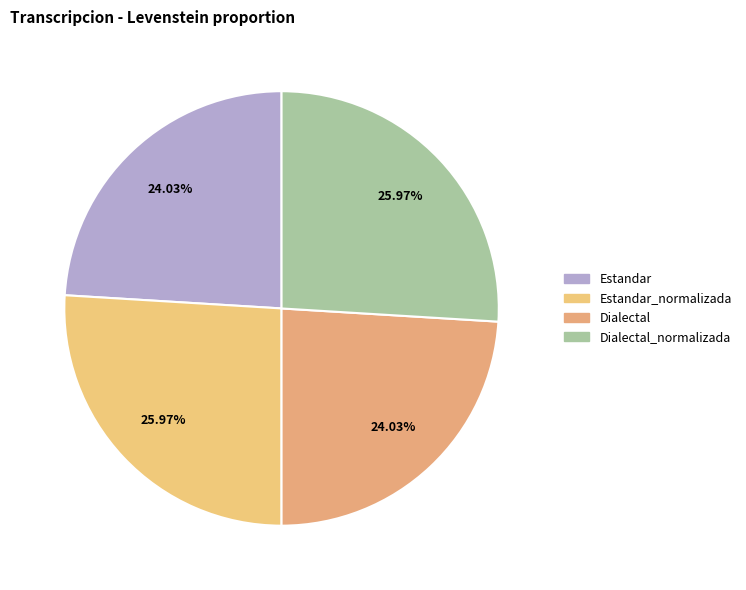

How many segments does this pie chart have?

4